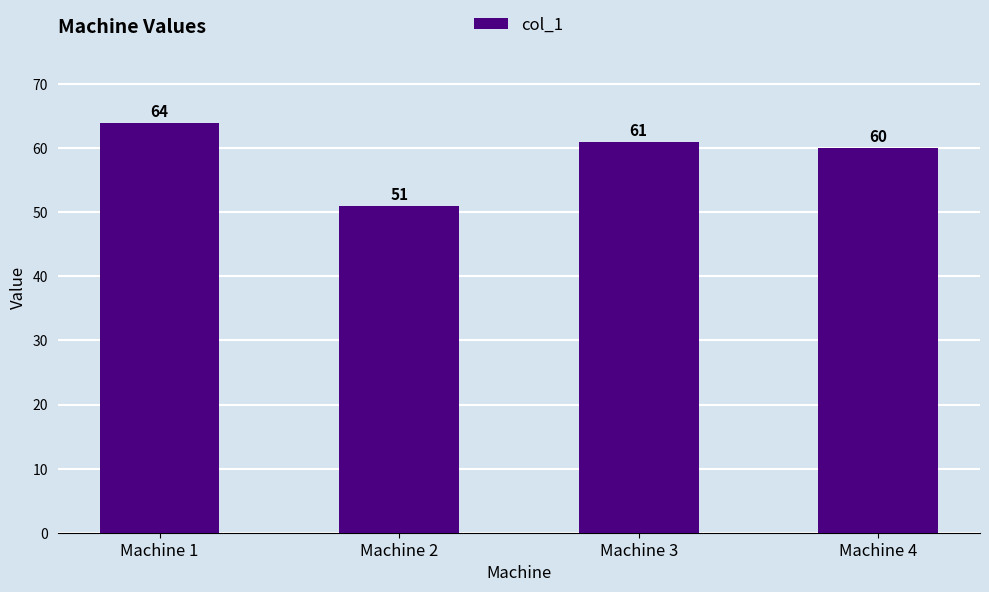

What is the minimum value shown in the chart?

51